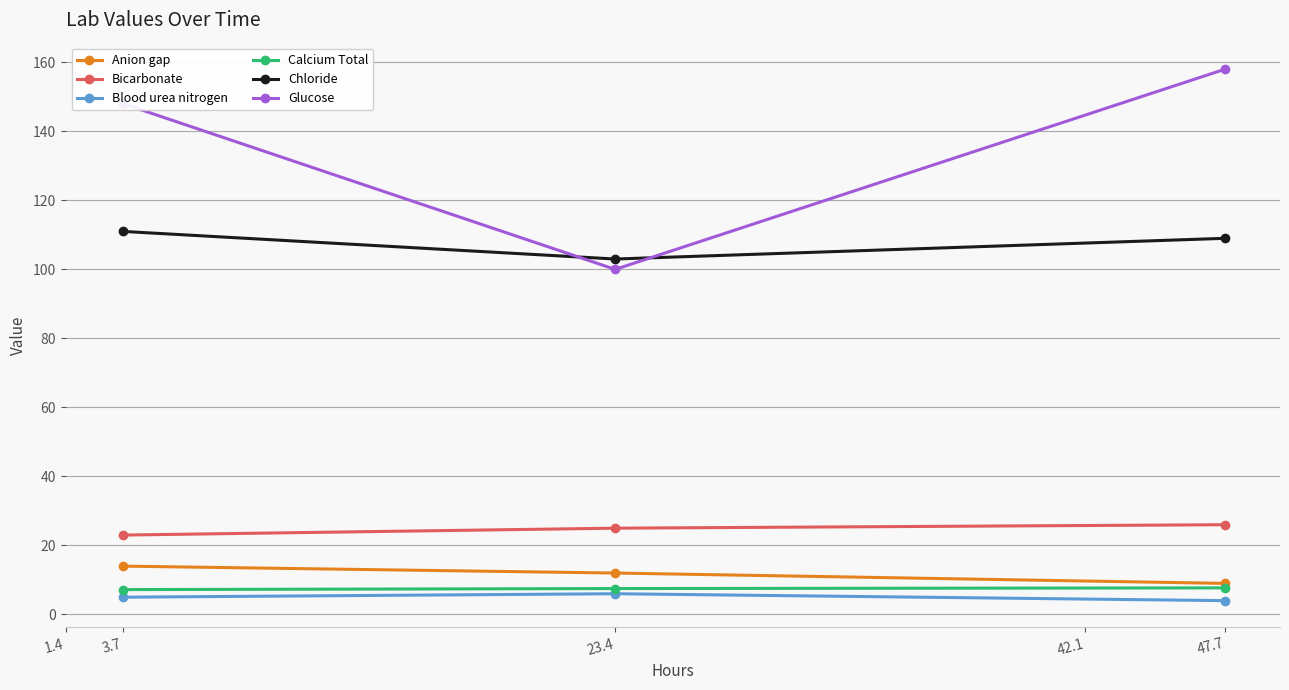

What is the difference between the highest and lowest values at 3.7?

143.0